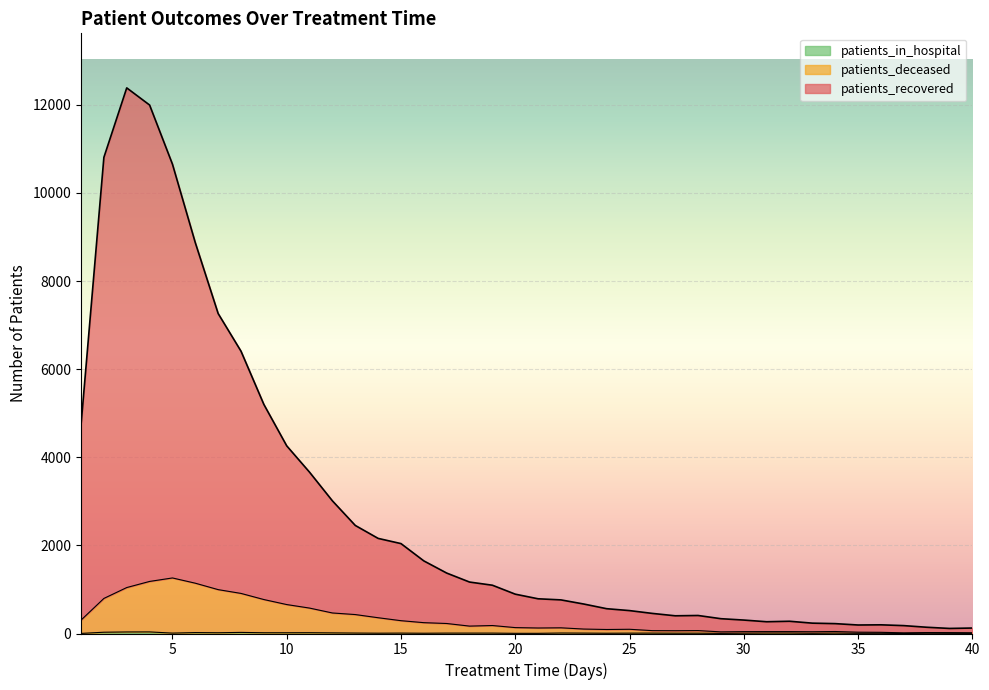

Where does the patients_deceased series first go above 134?

1